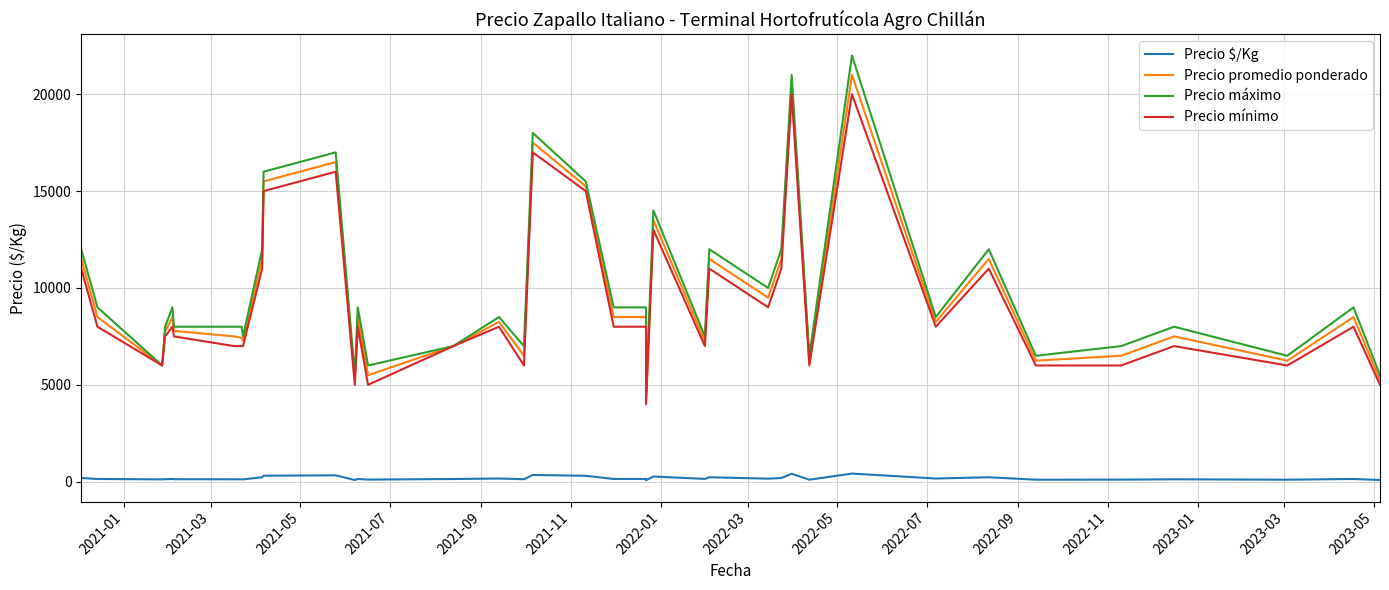

True or false: Precio $/Kg and Precio promedio ponderado cross at least once.

False